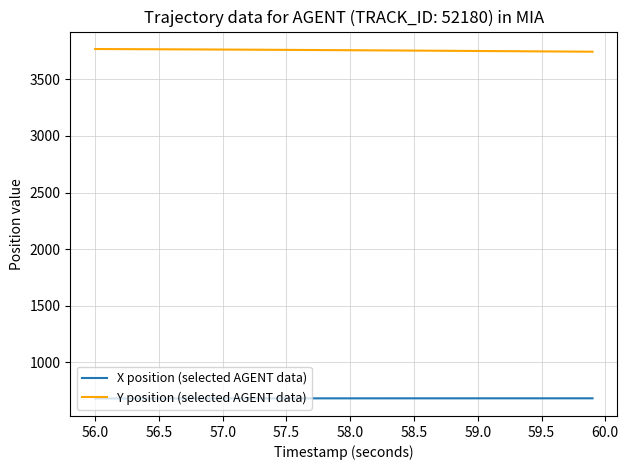

True or false: Y position (selected AGENT data) and X position (selected AGENT data) cross at least once.

False